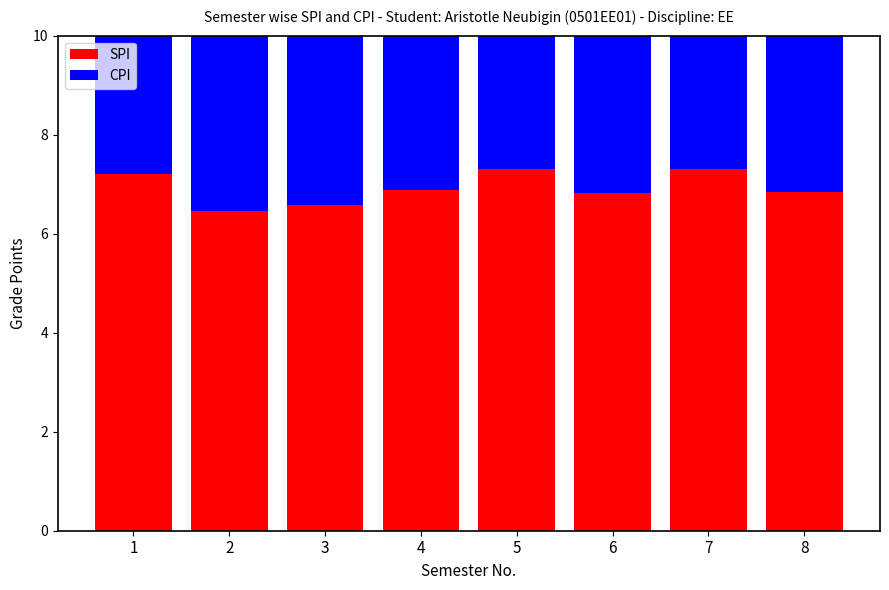

Read the CPI value at 1.

7.2